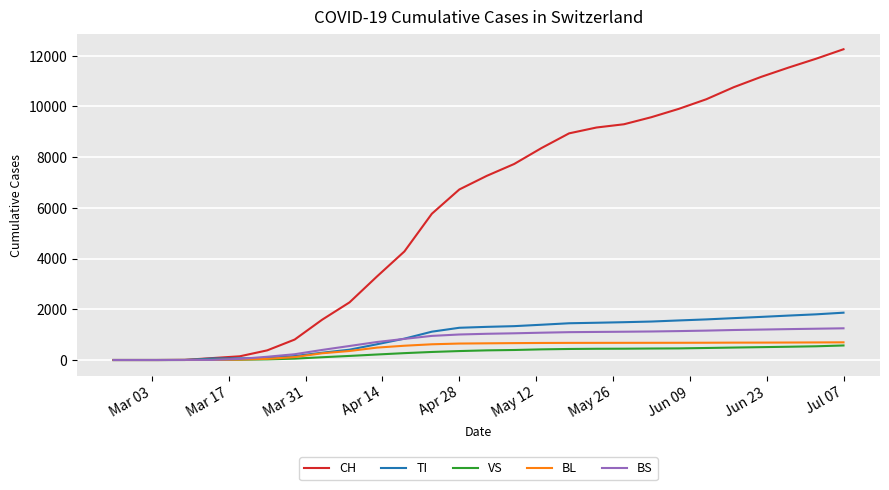

Which series has the largest total across all categories?

CH